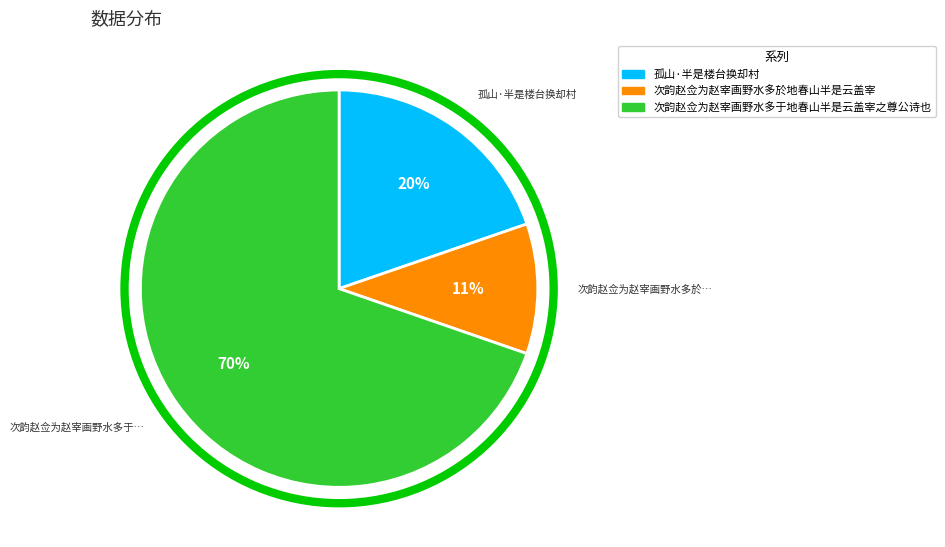

Rank the categories by value from lowest to highest.

次韵赵佥为赵宰画野水多於地春山半是云盖宰, 孤山·半是楼台换却村, 次韵赵佥为赵宰画野水多于地春山半是云盖宰之尊公诗也